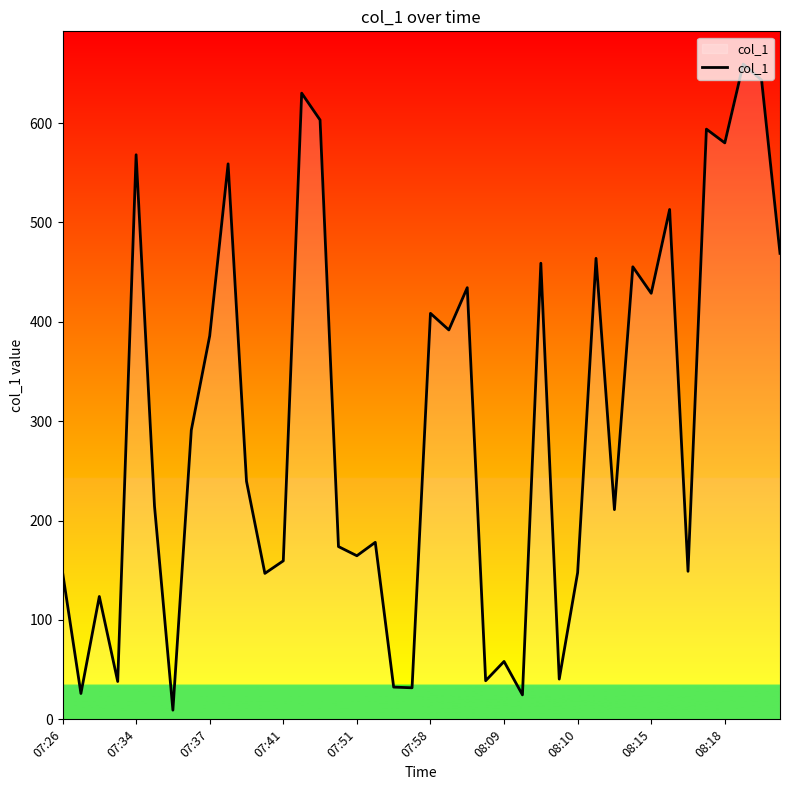

What is the difference between the maximum and minimum values?

650.1